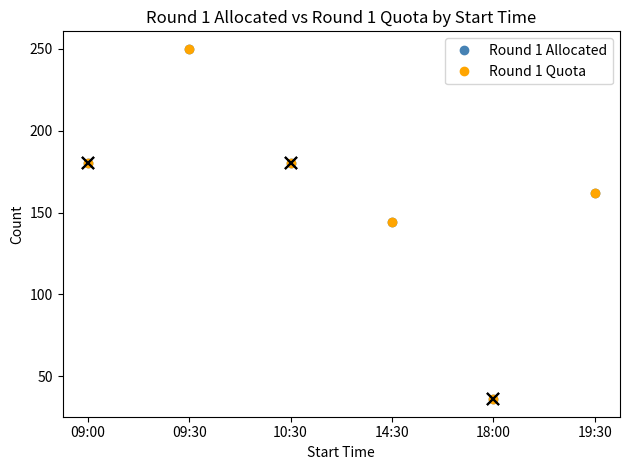

Does the chart have visible grid lines?

No